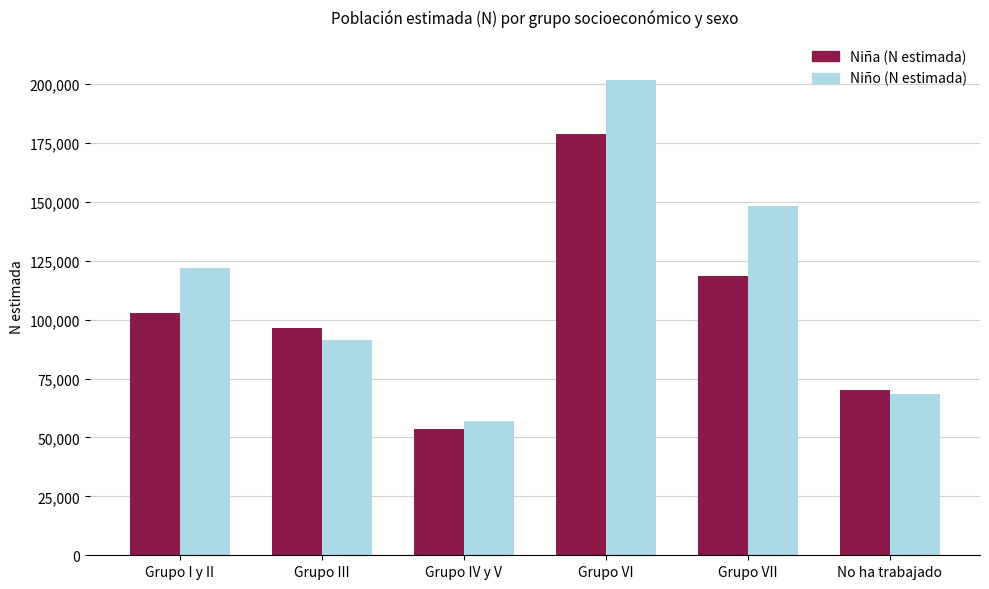

Rank the series by their maximum value, from lowest to highest.

Niña (N estimada), Niño (N estimada)